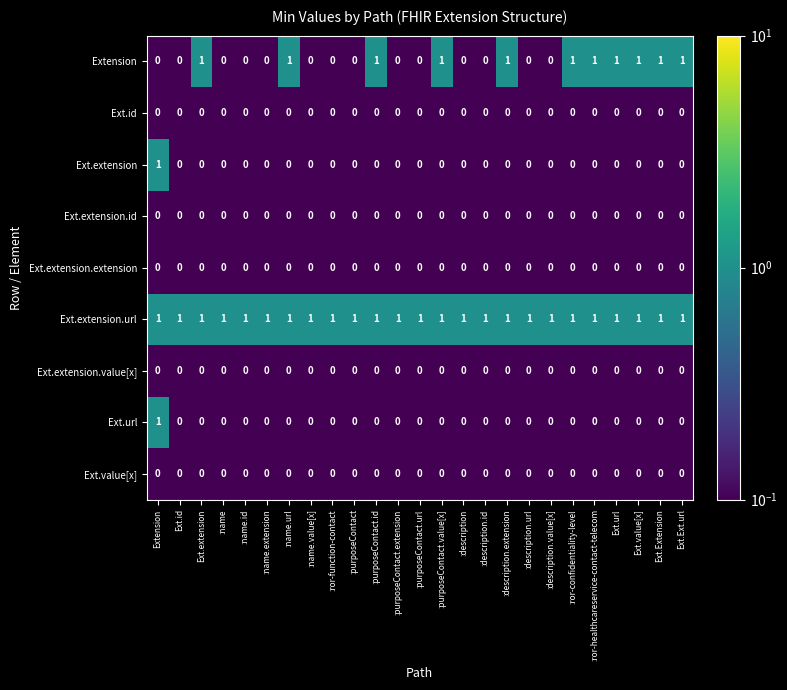

At which category is the sum across all series the highest?

Extension